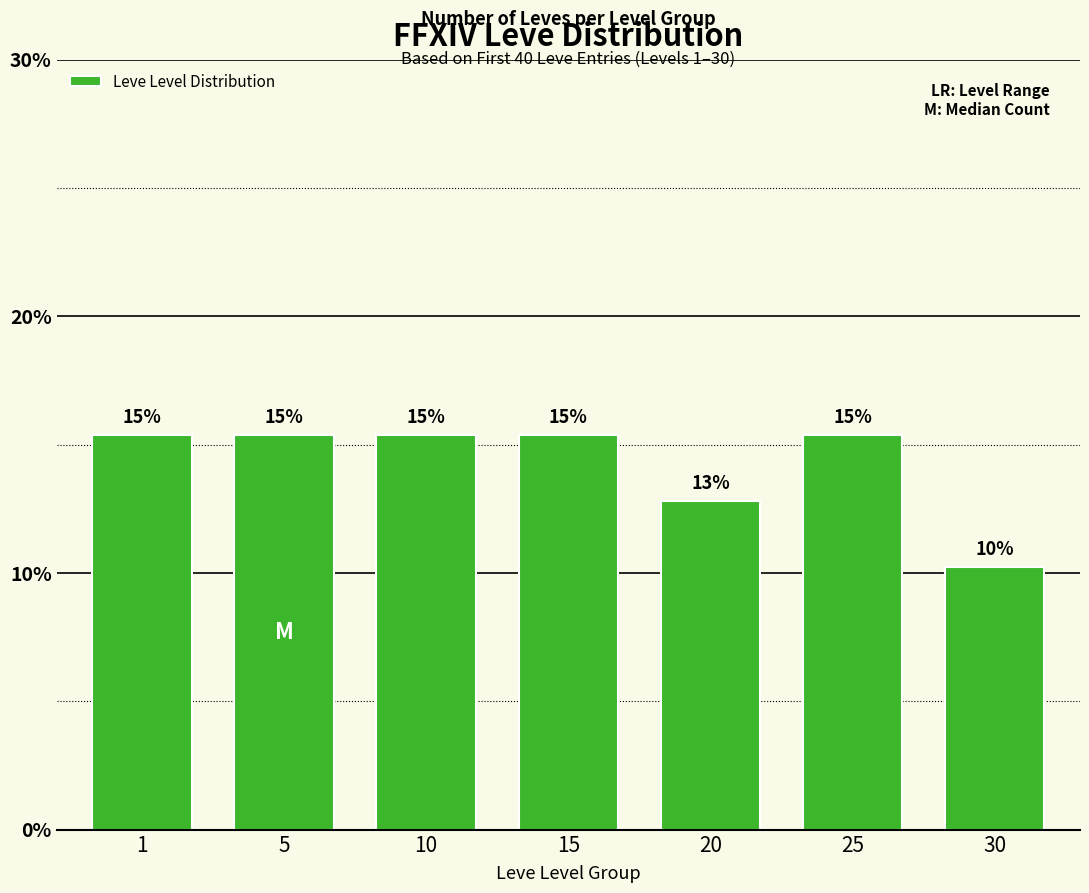

Reading right to left, transcribe all the data shown in this chart.

30=10.3	25=15.4	20=12.8	15=15.4	10=15.4	5=15.4	1=15.4